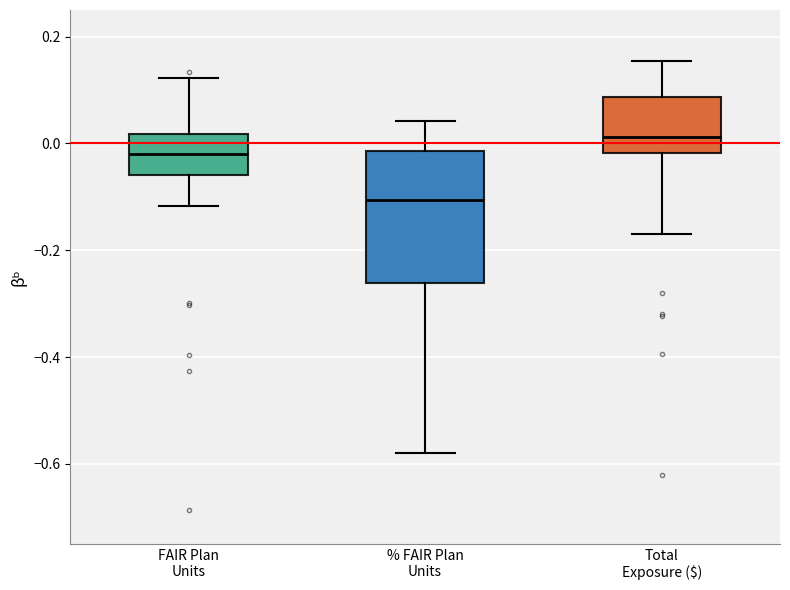

Comparing the boxes themselves (not the whiskers), which one is the tallest?

% FAIR Plan Units